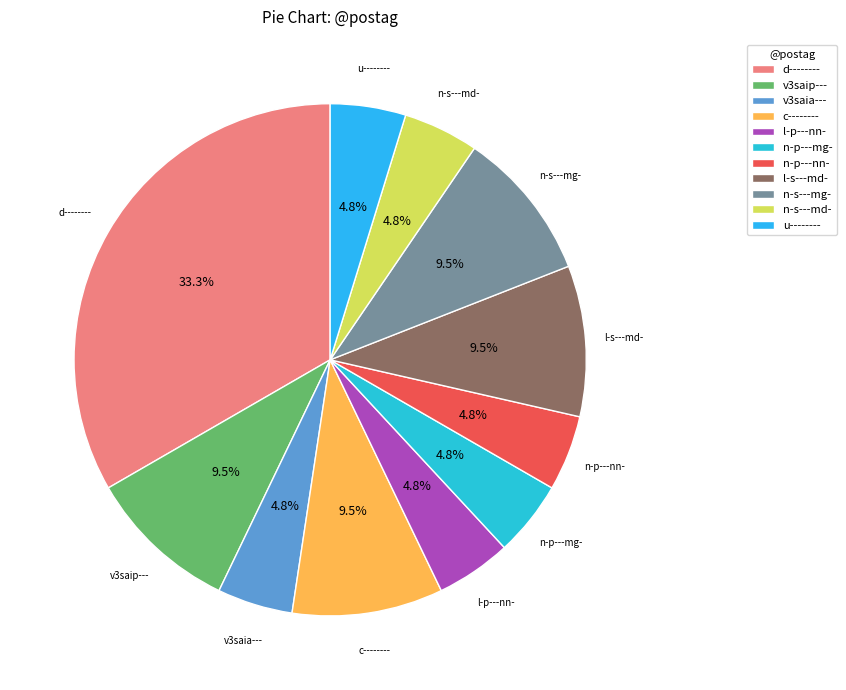

What is the largest slice in the pie chart?

d--------